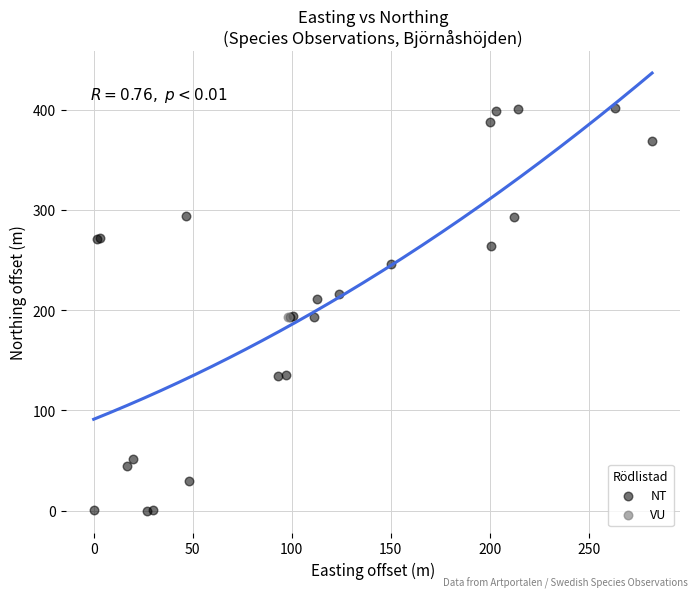

What are all the series names shown in the legend?

NT, VU